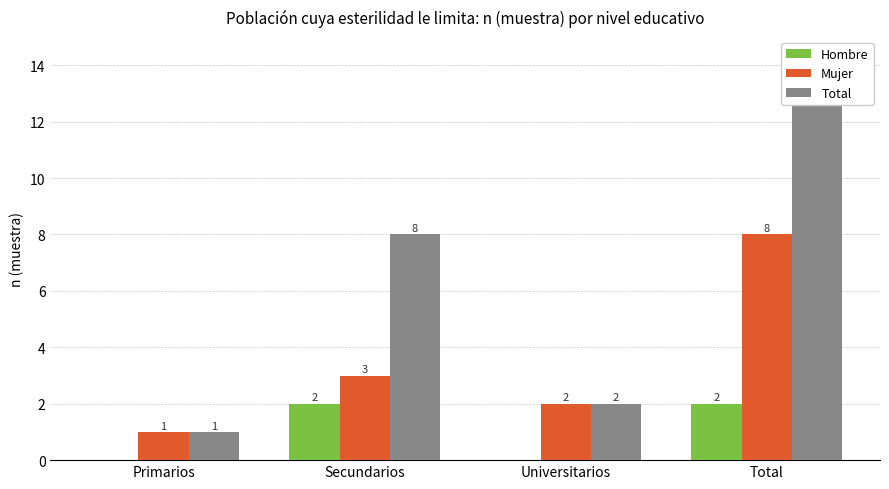

Reading left to right, extract all data points from this chart.

Hombre: 0	2	0	2
Mujer: 1	3	2	8
Total: 1	8	2	13